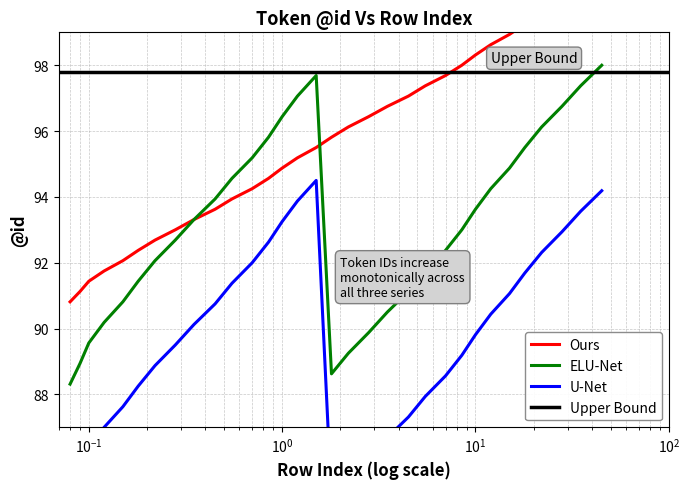

What is the maximum value for ELU-Net?

98.0